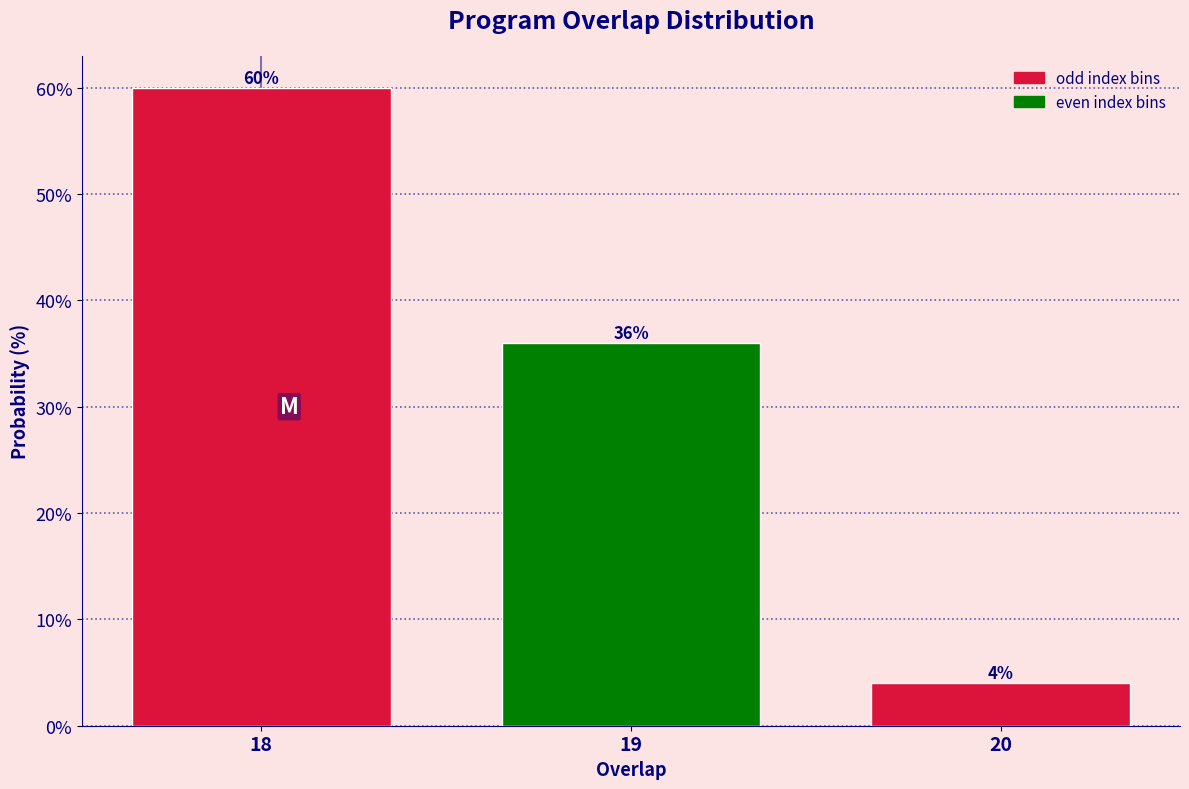

Reading left to right, list all the values displayed in this chart.

60	36	4